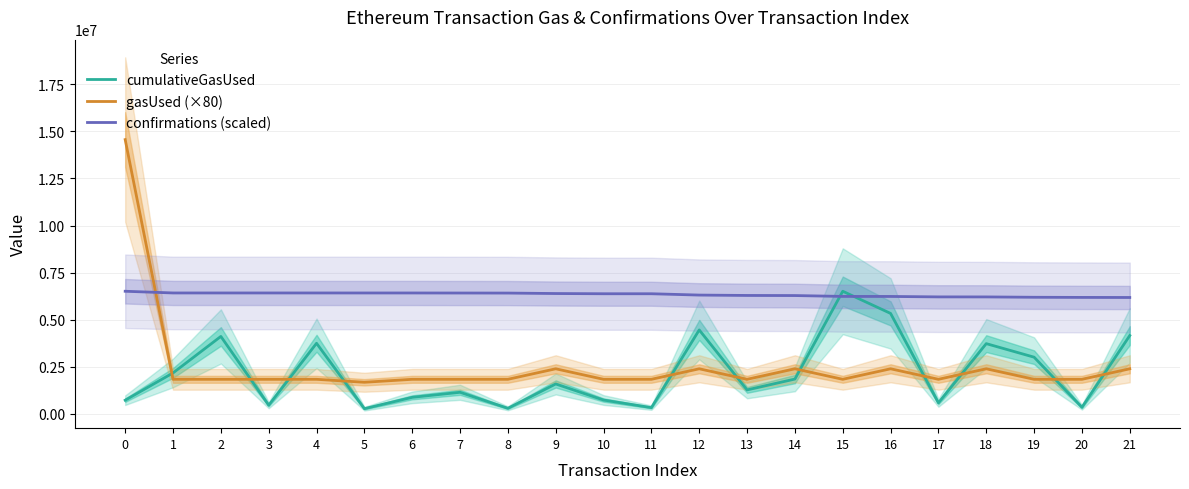

How many values in the cumulativeGasUsed series exceed 1590753?

10